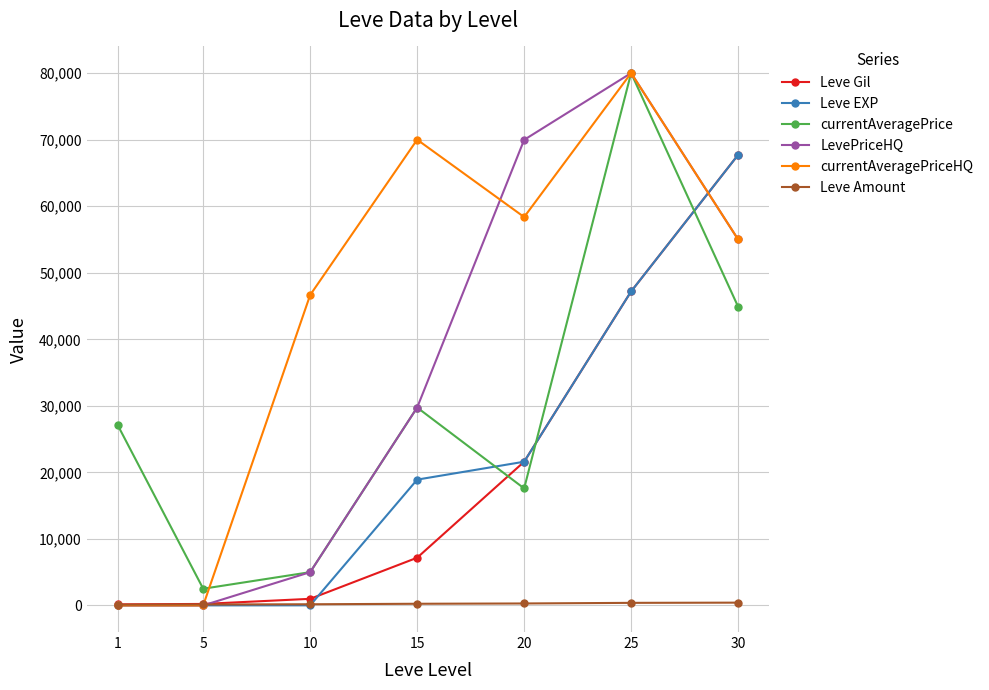

What are all the series names shown in the legend?

Leve Gil, Leve EXP, currentAveragePrice, LevePriceHQ, currentAveragePriceHQ, Leve Amount